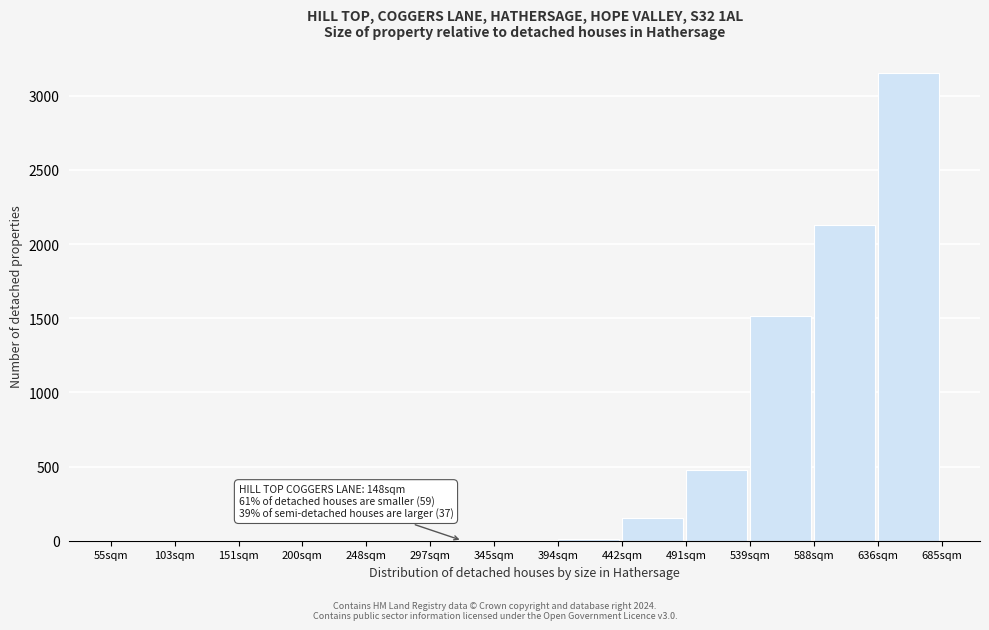

What is the maximum value shown in the chart?

3150